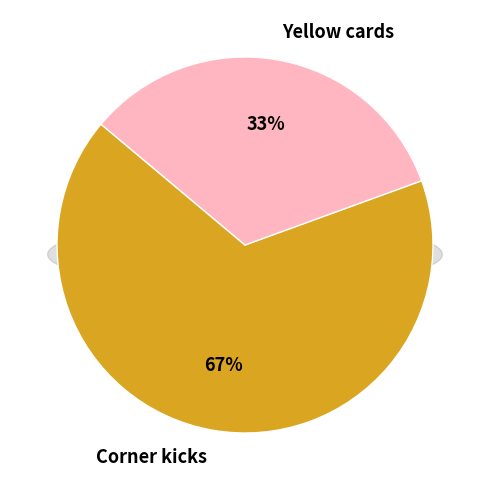

What percentage is the Yellow cards slice, to the nearest percent?

33%